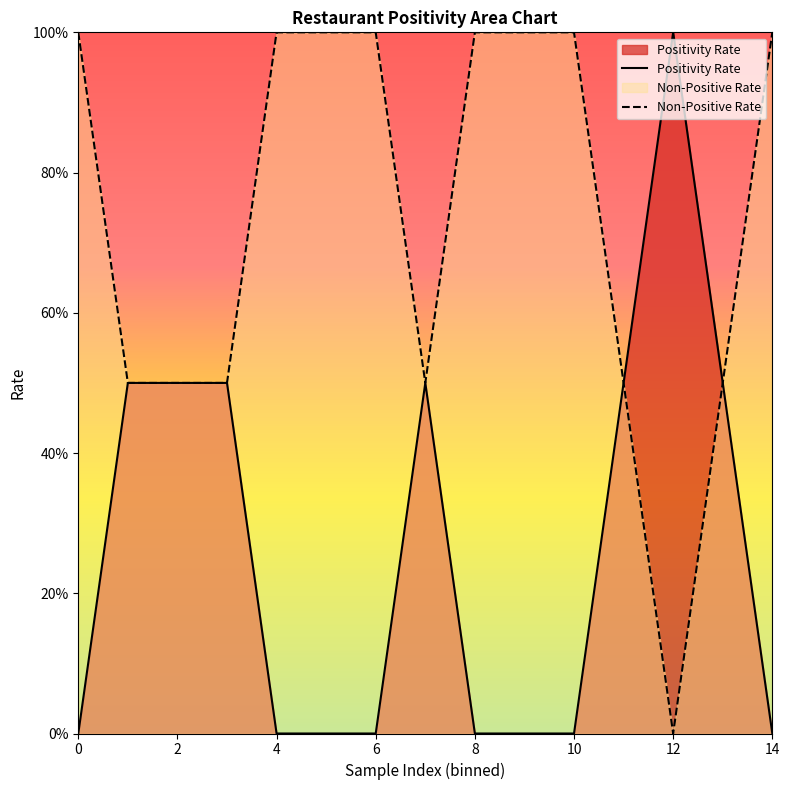

True or false: Non-Positive Rate and Positivity Rate intersect in this chart.

False